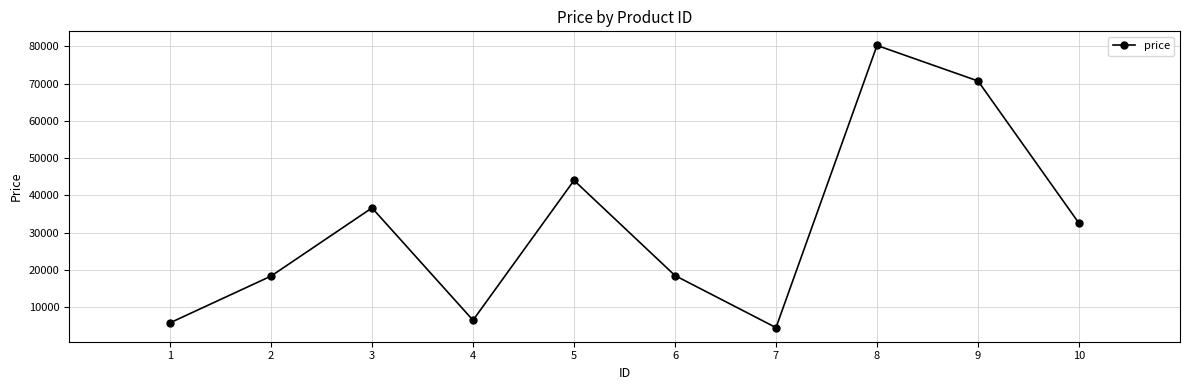

How many interior local peaks (higher than both neighbors) does the data have?

3